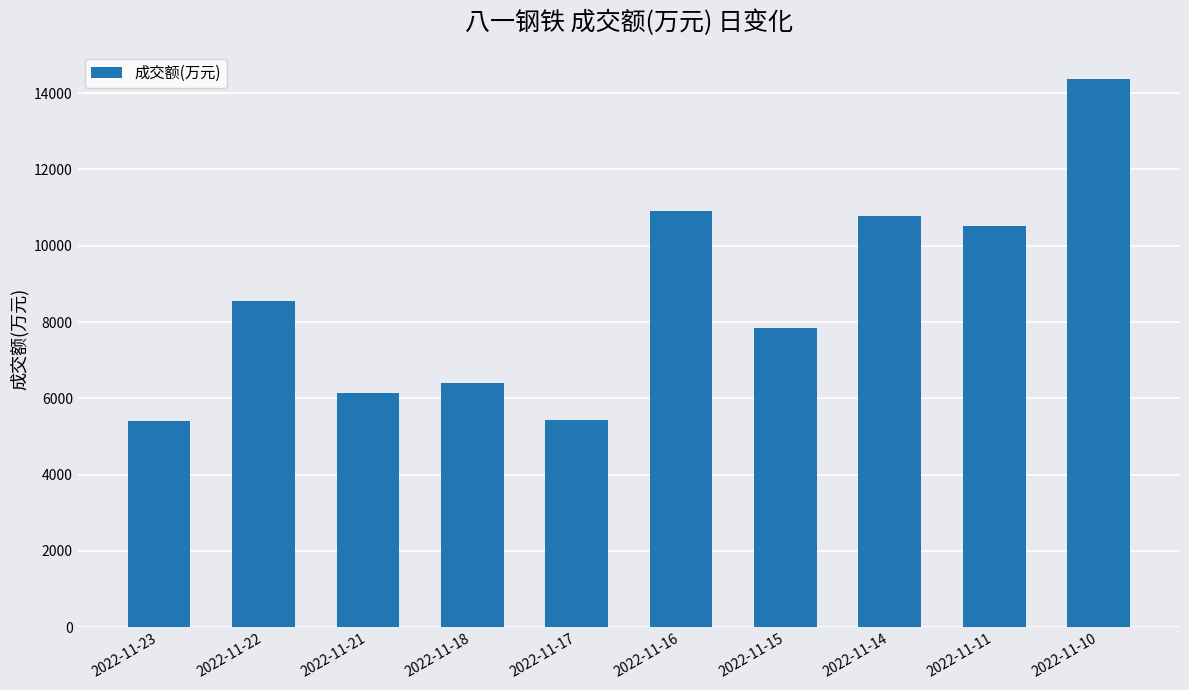

What is the maximum value shown in the chart?

14376